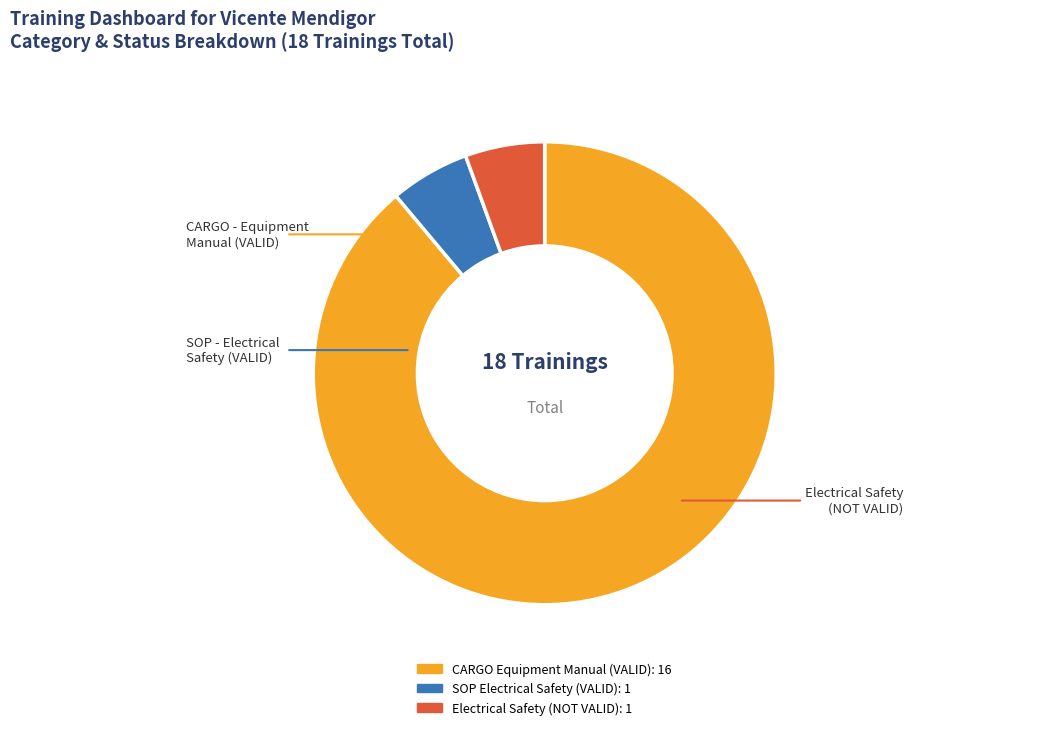

To the nearest percent, what is the average slice percentage?

33%